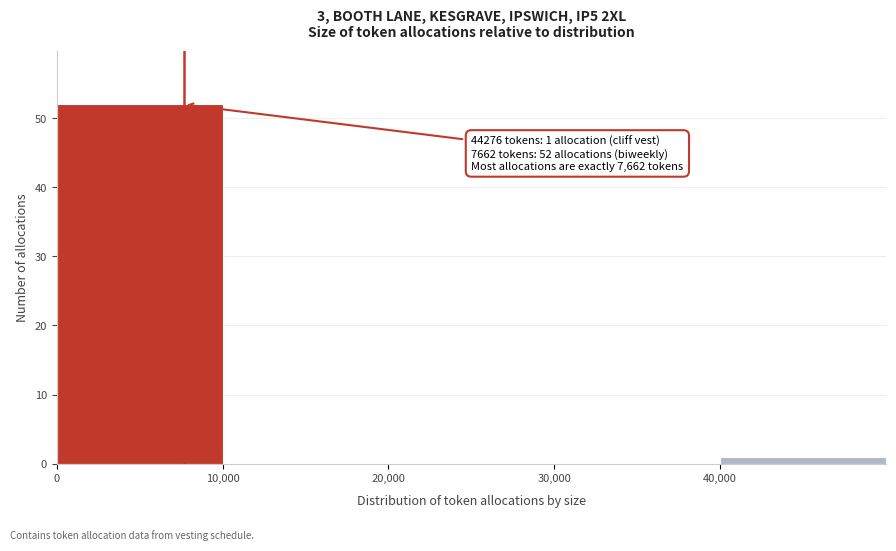

Over which range of the x-axis is the bar tallest?

0 to 10000